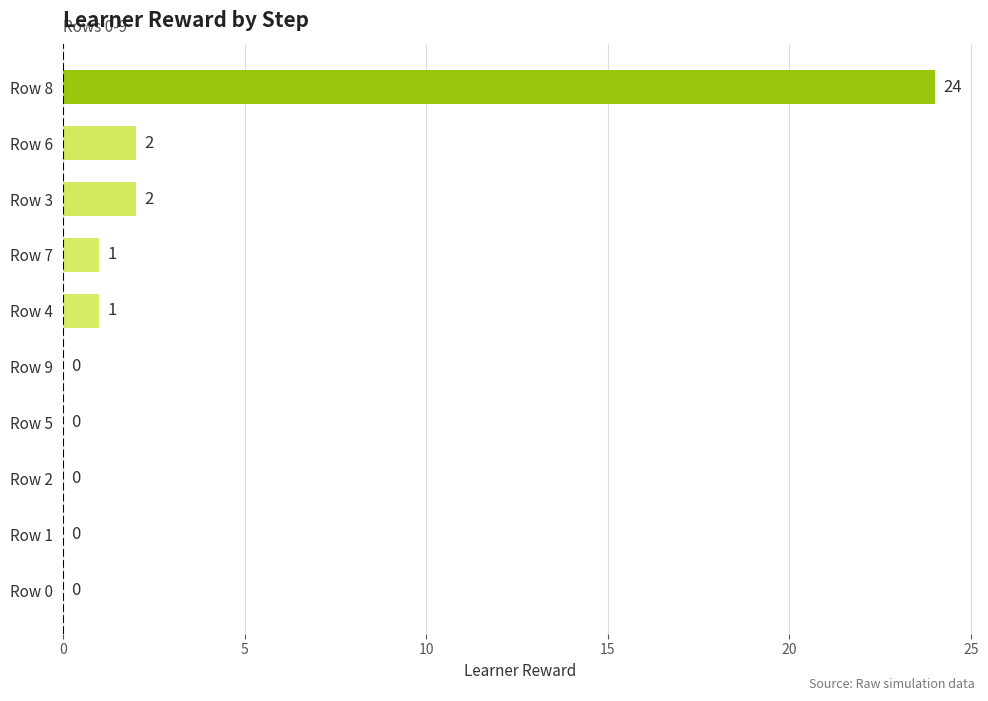

Which label corresponds to the largest value in the chart?

Row 8